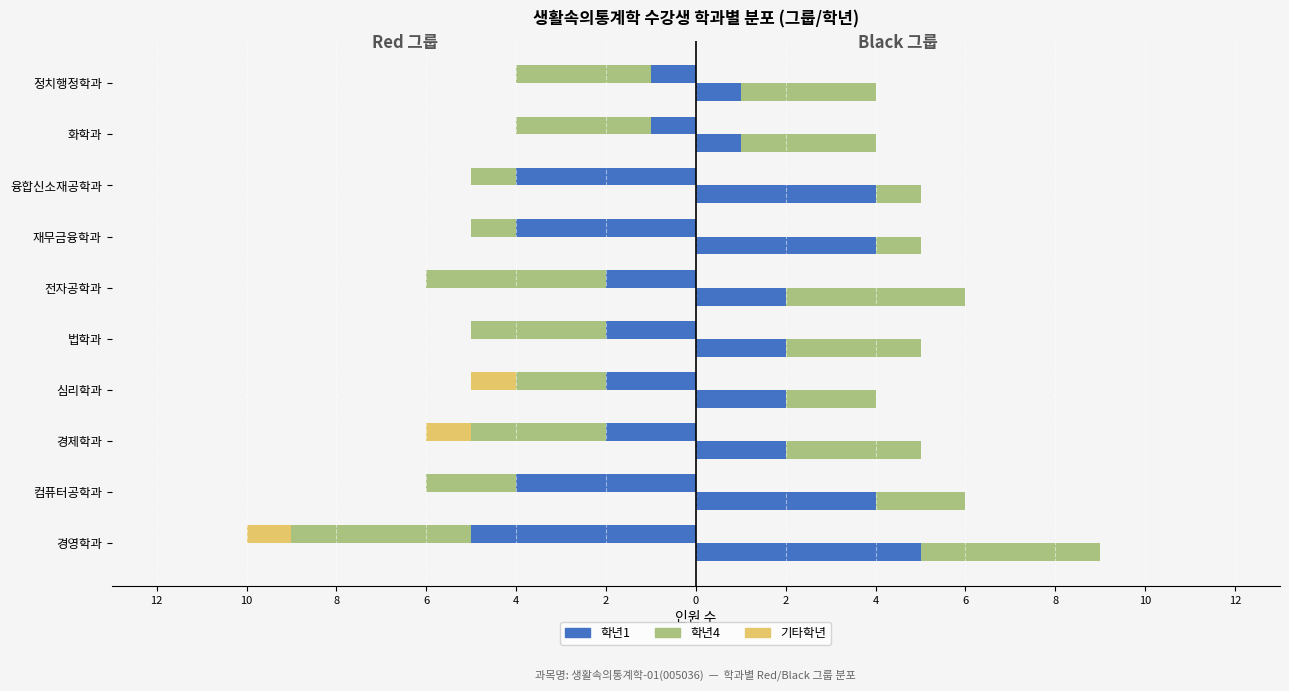

What is the smallest value displayed?

-5.0